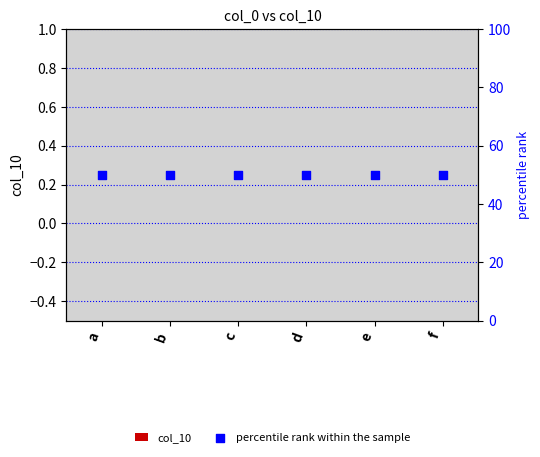

Which series has the widest spread of Y values?

col_10